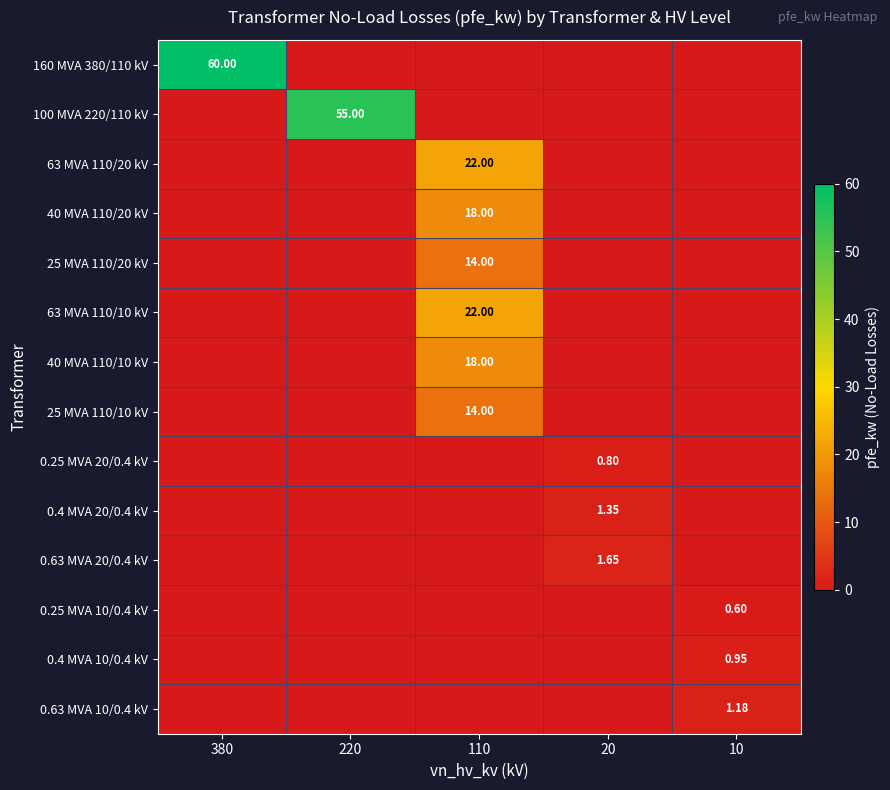

The value of 0.25 MVA 10/0.4 kV at 20 is 0.0. True or false?

True